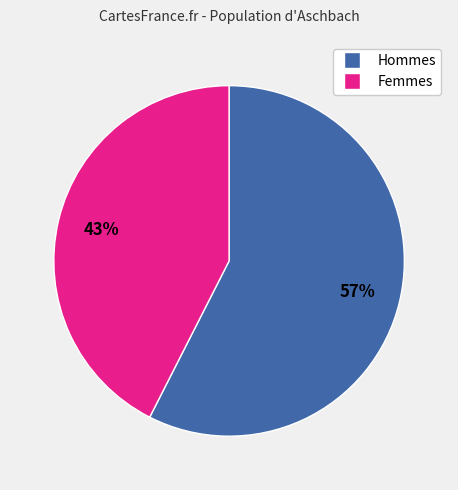

To the nearest percent, what is the average slice percentage?

50%